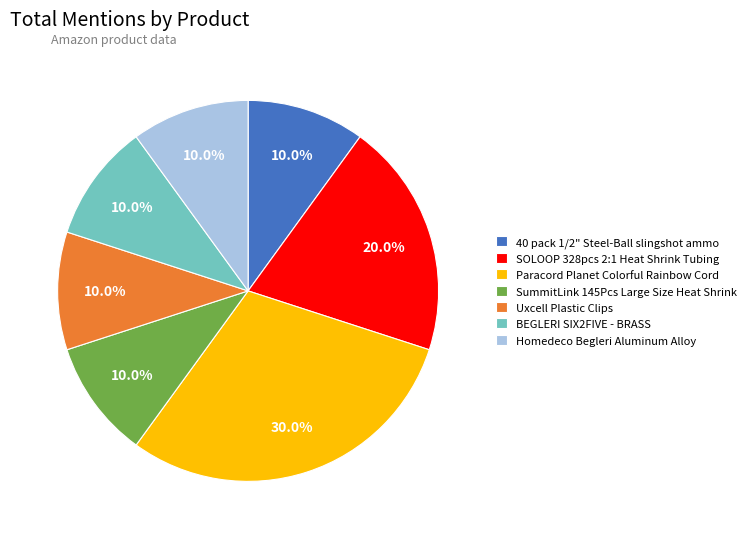

Between 40 pack 1/2" Steel-Ball slingshot ammo and SOLOOP 328pcs 2:1 Heat Shrink Tubing, which is larger?

SOLOOP 328pcs 2:1 Heat Shrink Tubing